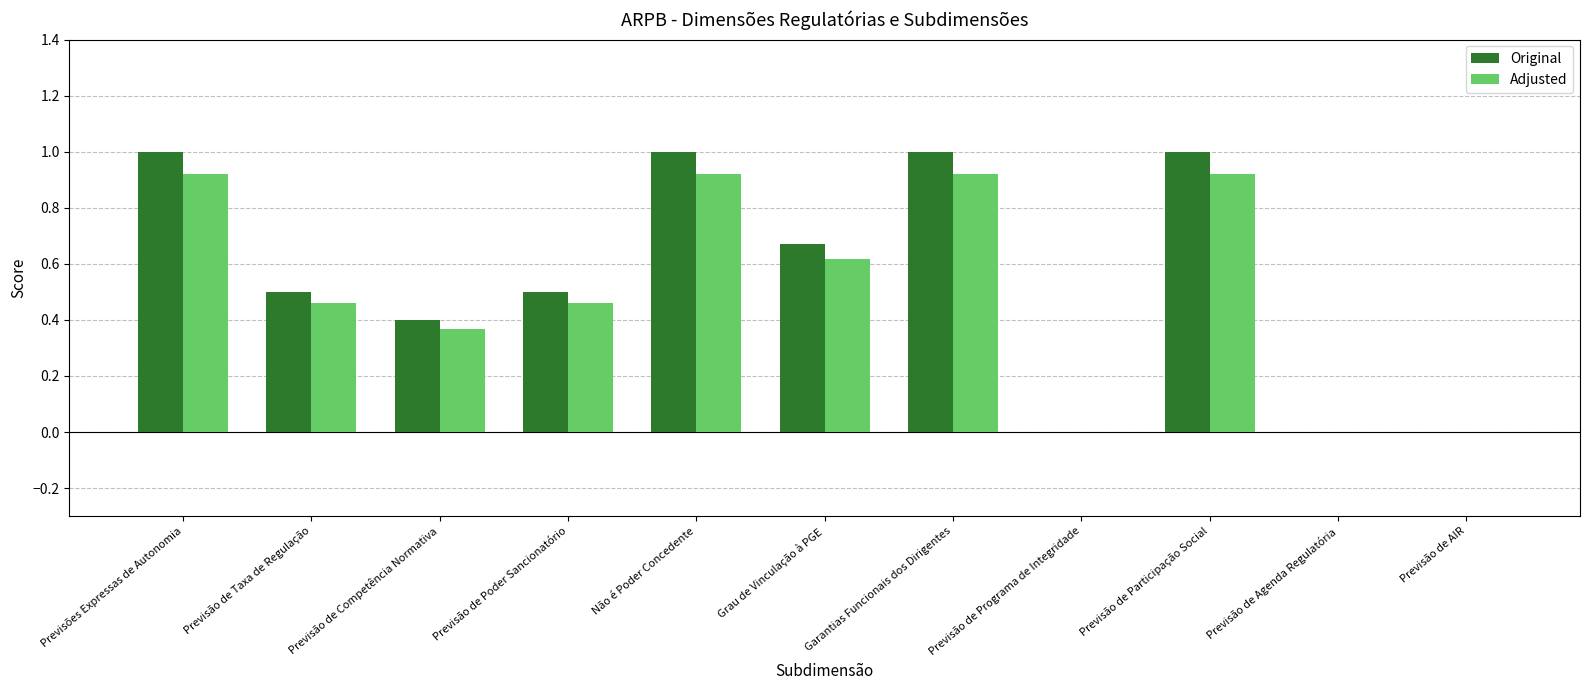

How many groups of bars are there?

11